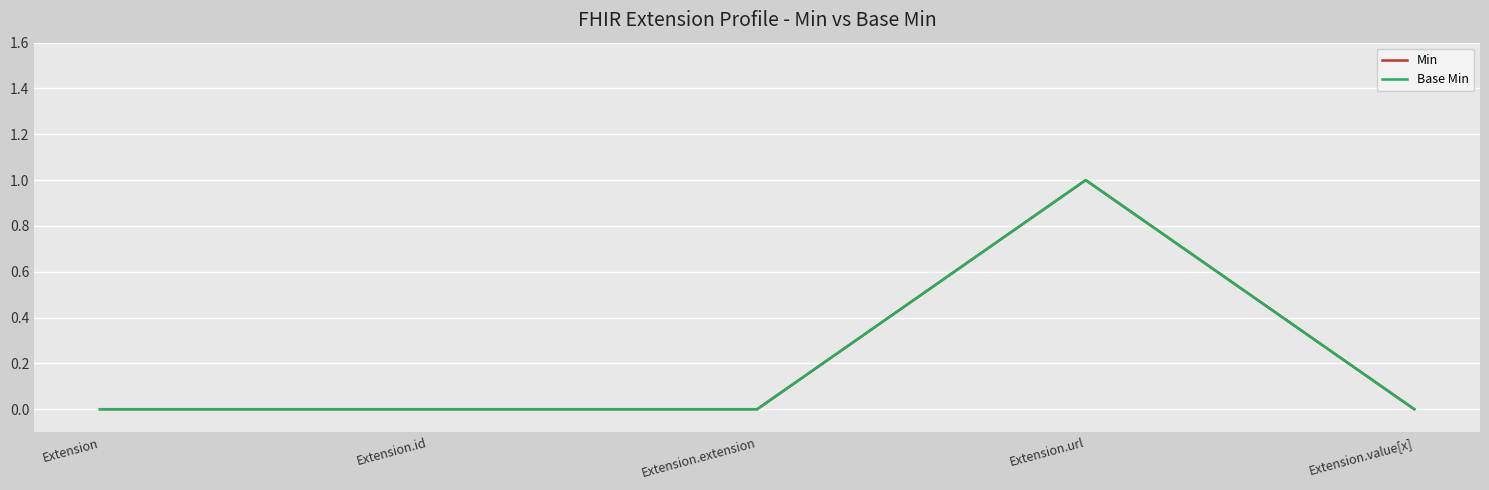

True or false: Base Min and Min cross at least once.

False